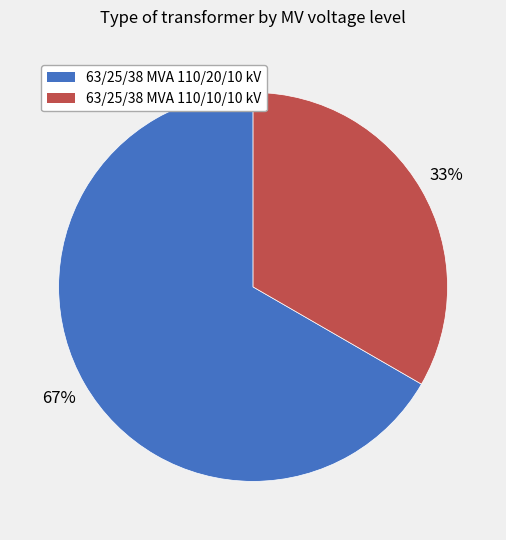

What percentage is the 63/25/38 MVA 110/10/10 kV slice, to the nearest percent?

33%